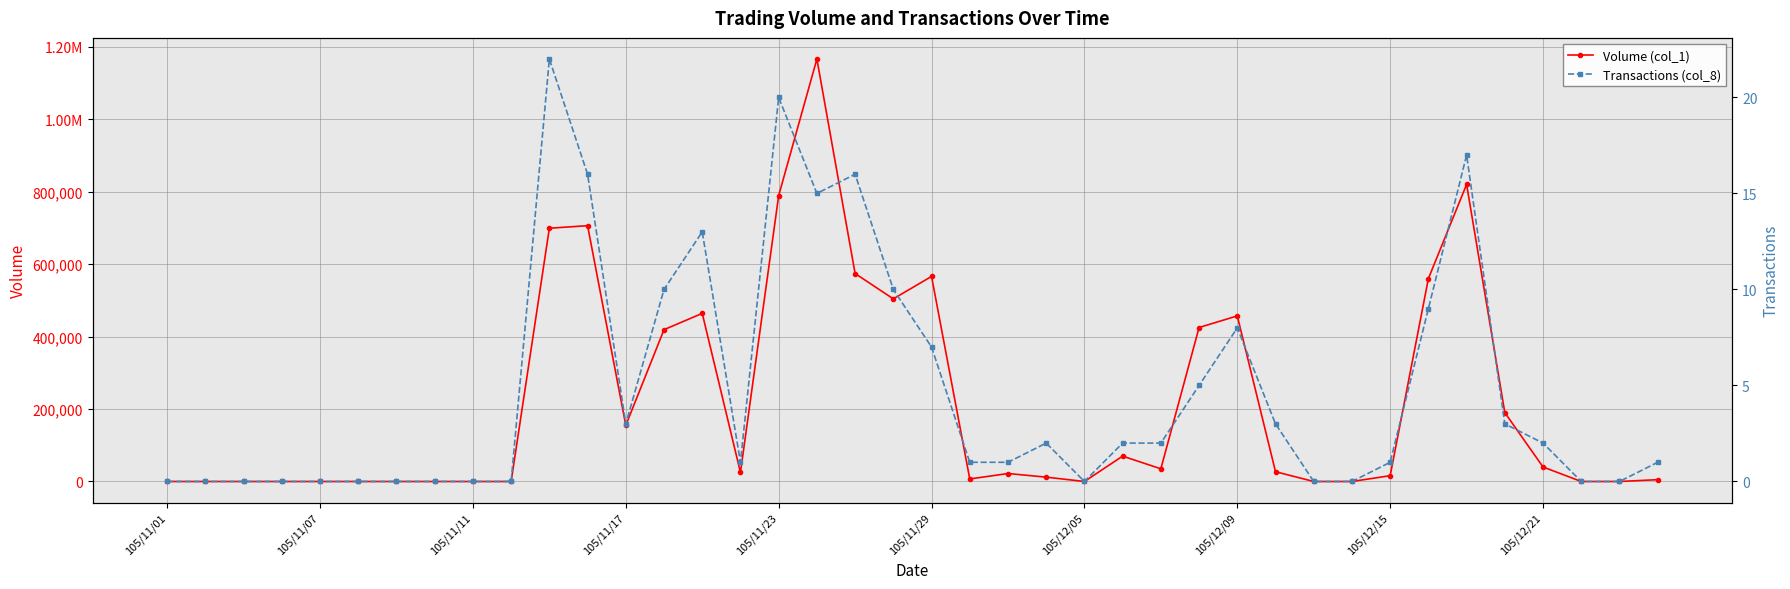

True or false: Volume (col_1) has a value of -436249 at 105/11/01.

False